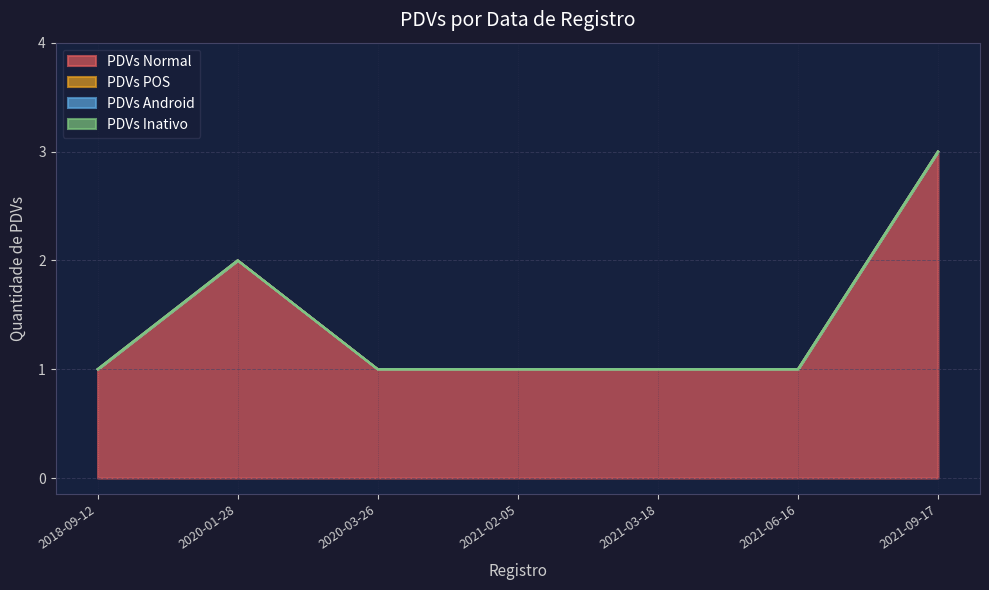

How many distinct data groups are displayed?

4